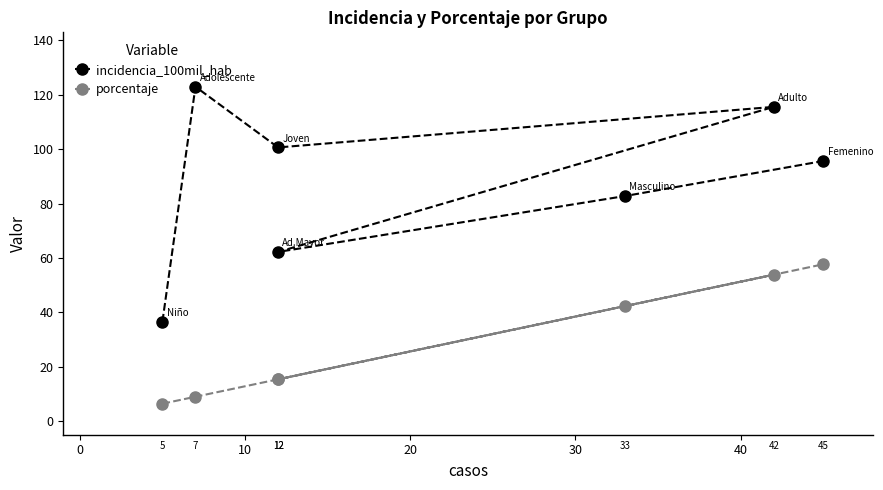

What is the maximum value for porcentaje?

57.7